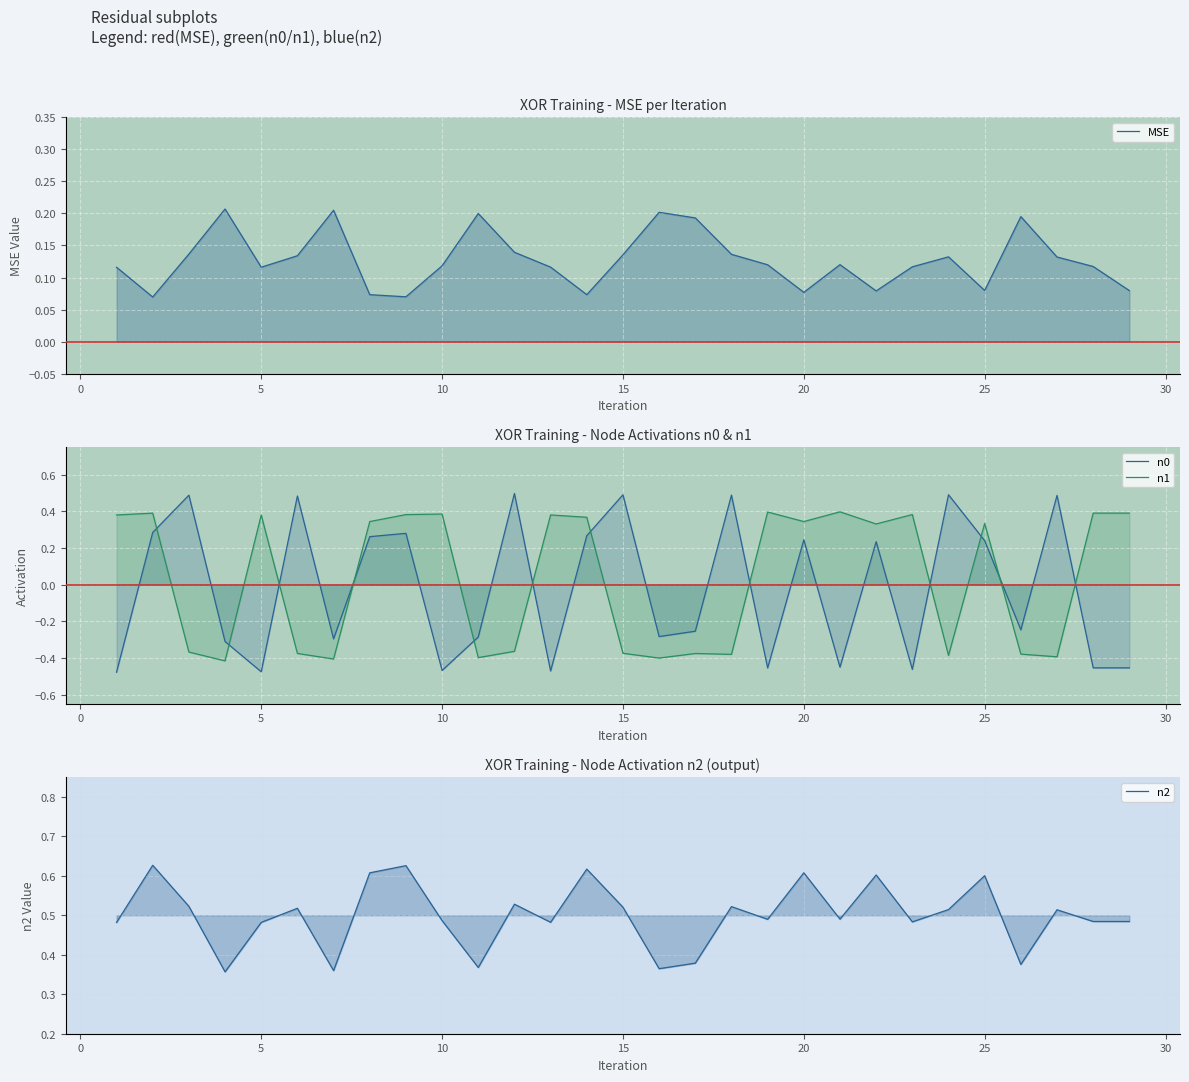

True or false: n0 and n2 intersect in this chart.

False